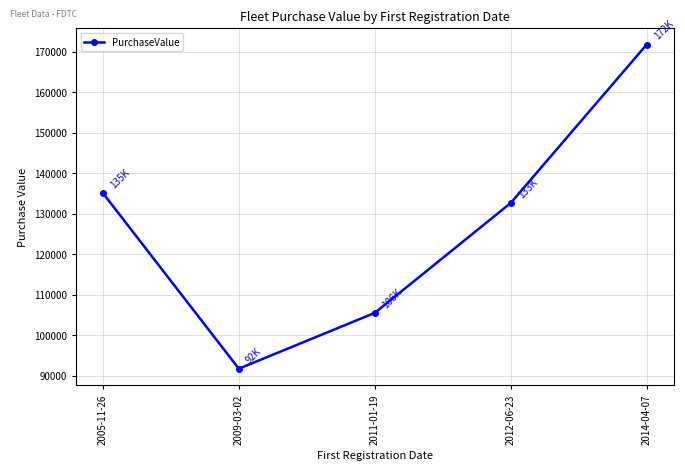

What is the difference between the second highest and second lowest values?

29565.6